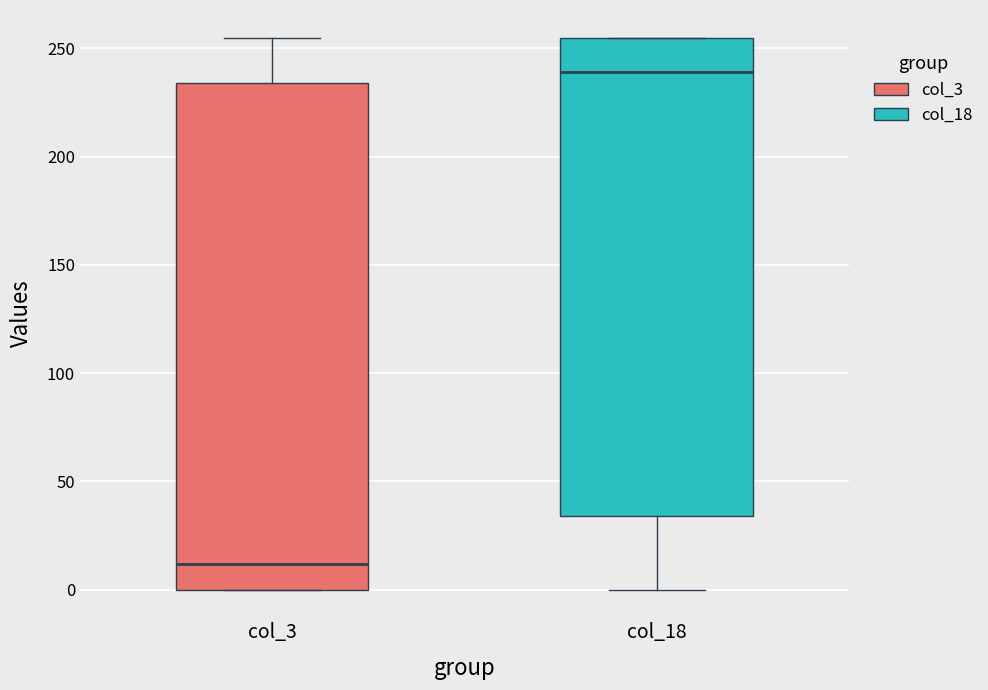

Which box's median line is the lowest?

col_3